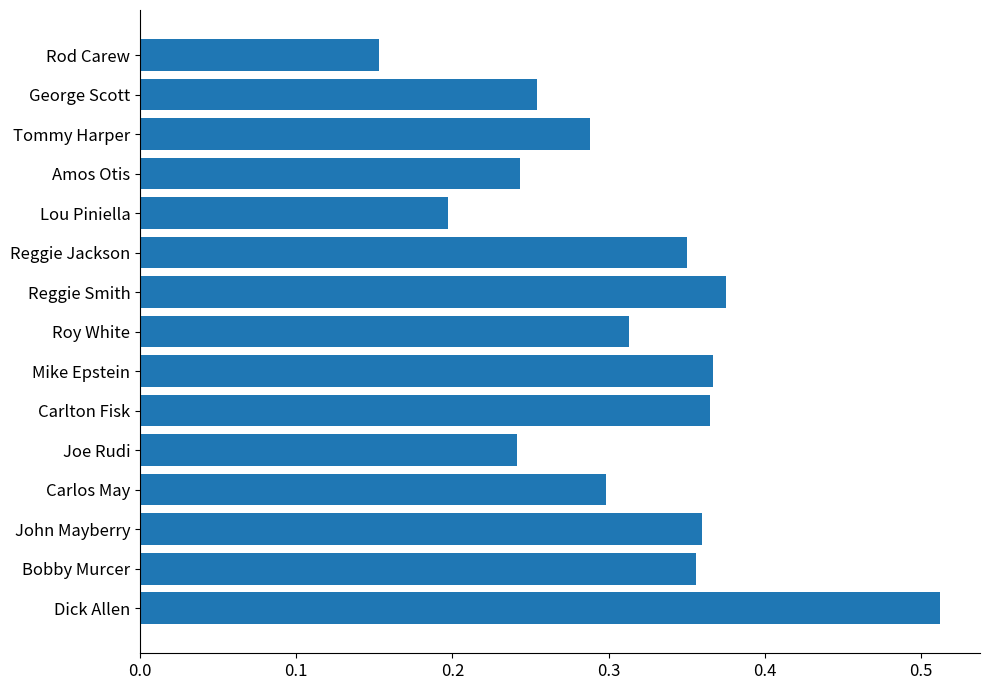

What is the sum of all values?

4.7